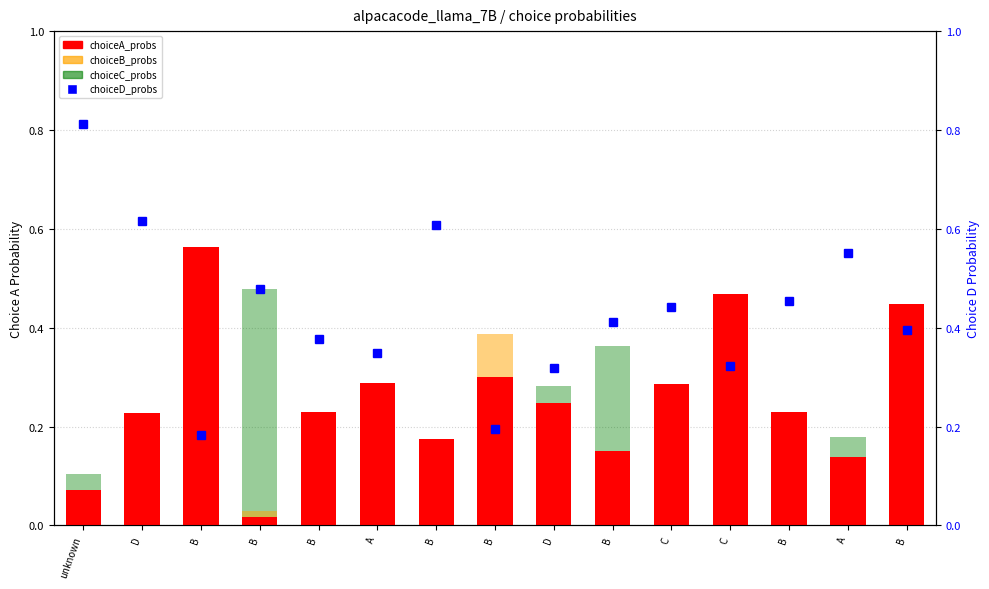

What are all the series names shown in the legend?

choiceA_probs, choiceB_probs, choiceC_probs, choiceD_probs